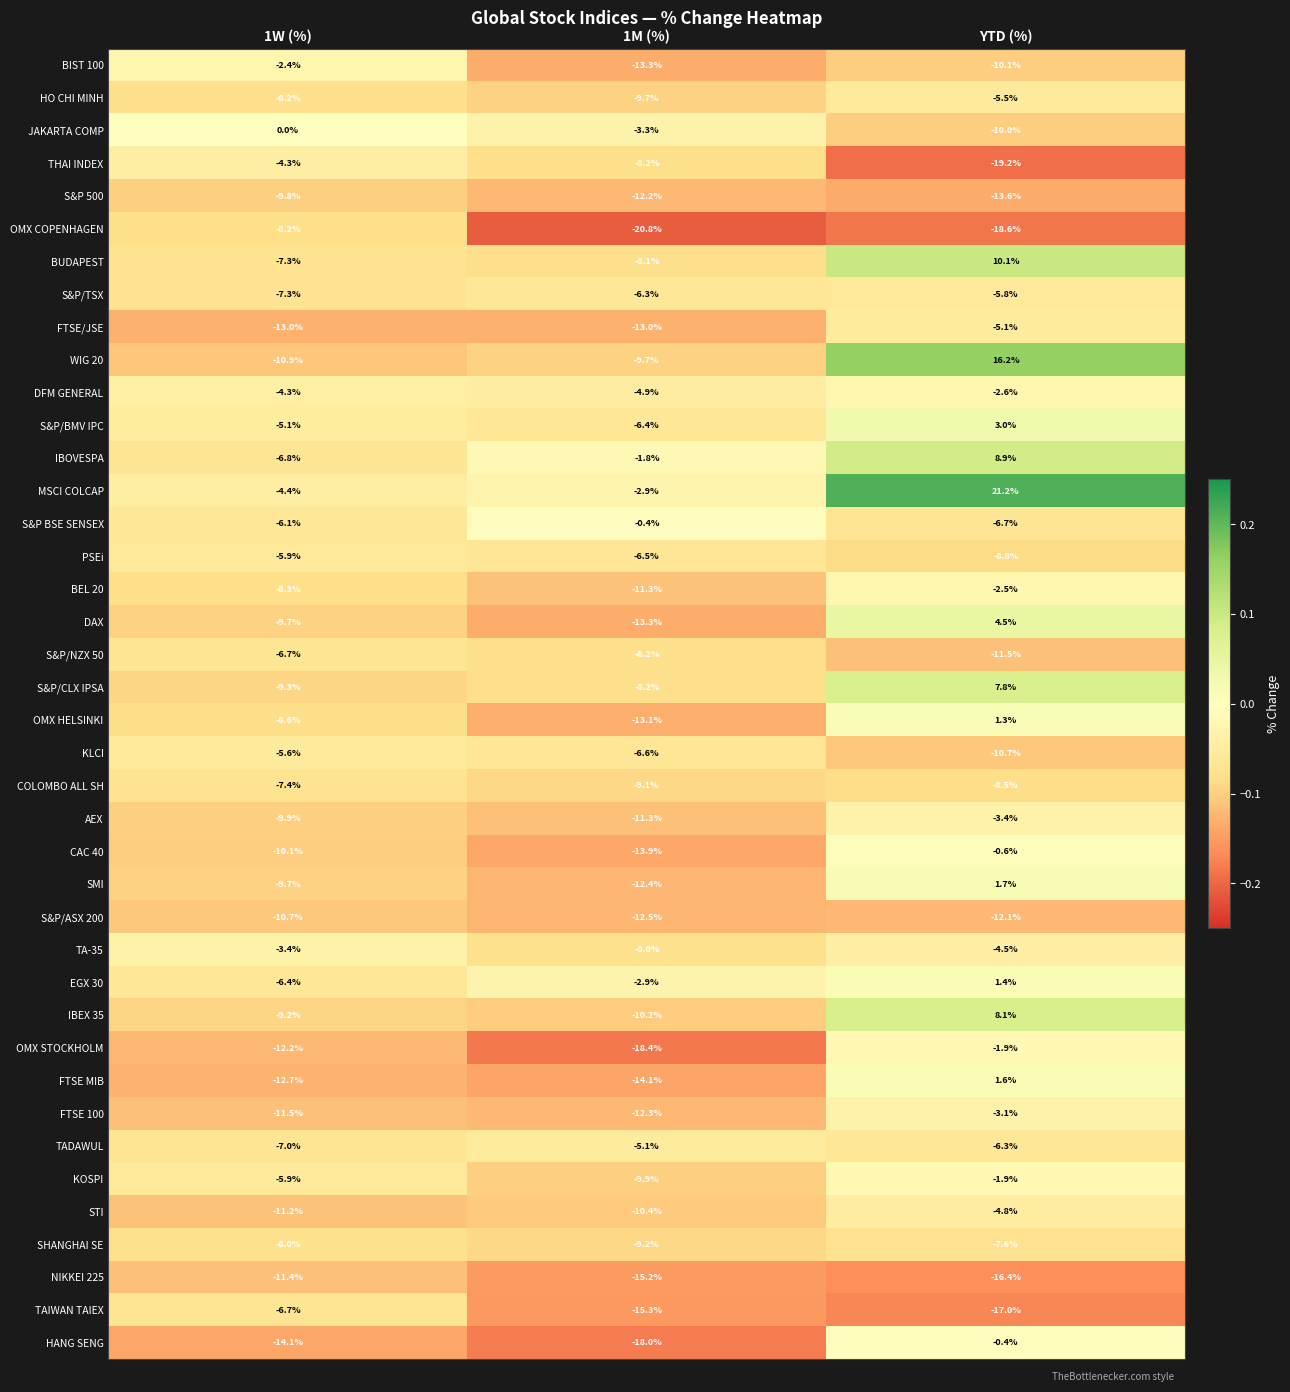

True or false: OMX HELSINKI has a value of -5.5 at 1W (%).

False